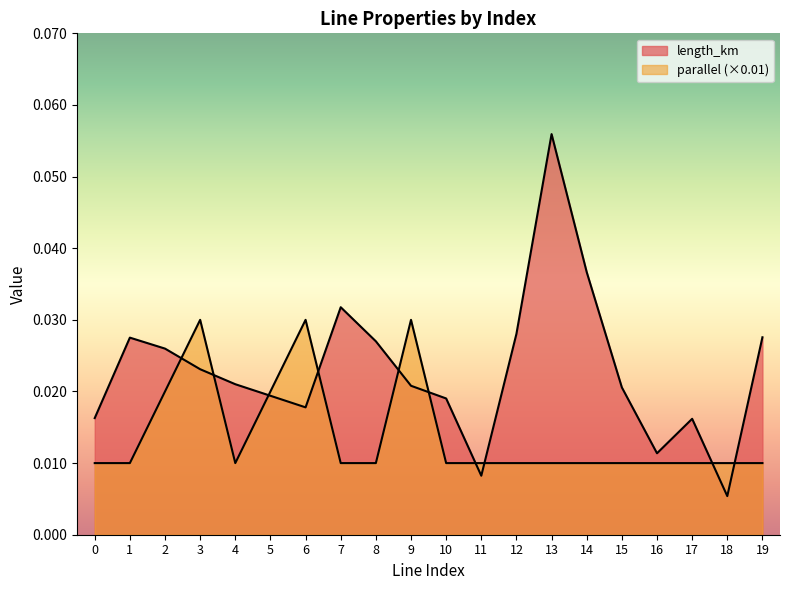

How many intersections are there between length_km and parallel?

10